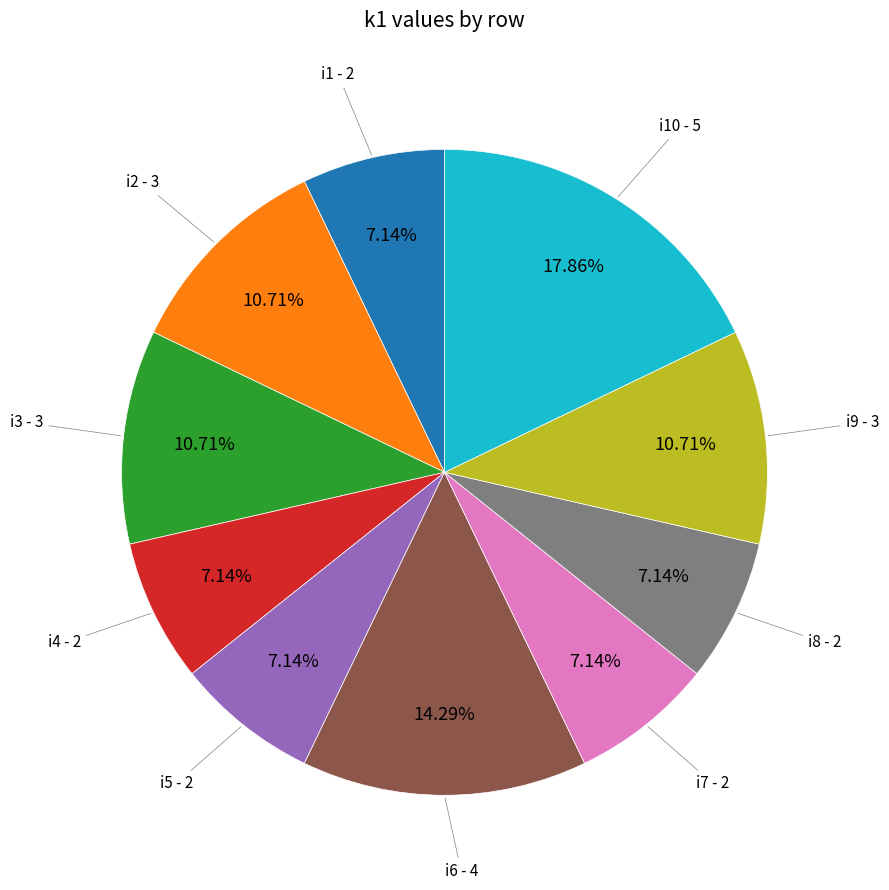

Is there a majority slice in this chart?

No